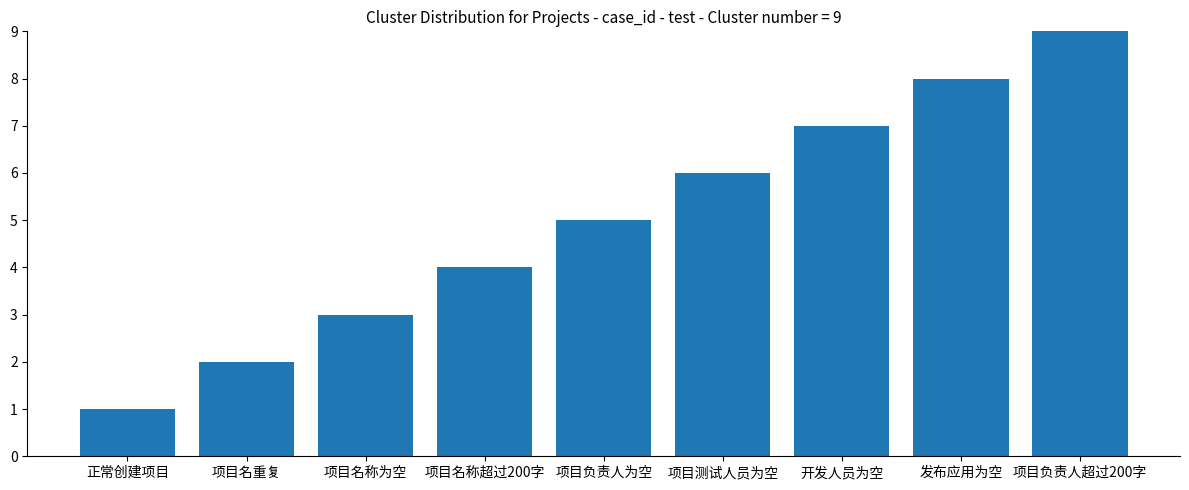

What is the change in value from 项目负责人为空 to 项目测试人员为空?

+1